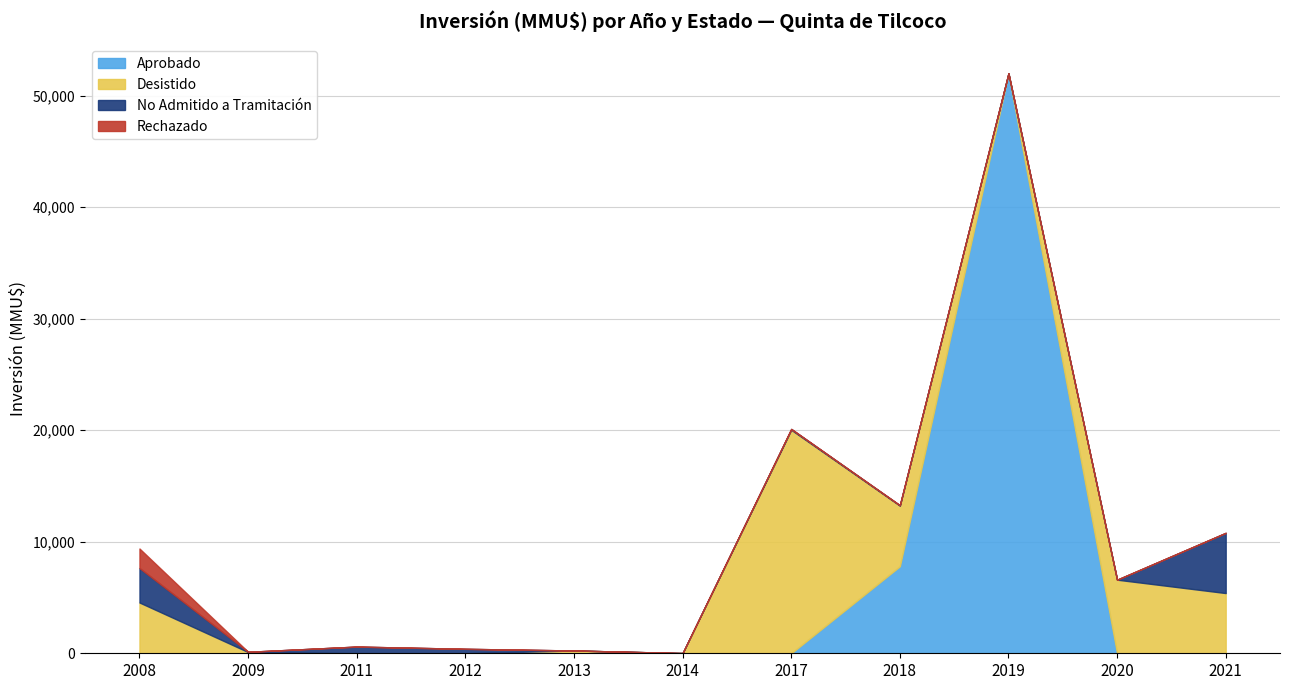

What is the total value across all series at 2012?

400